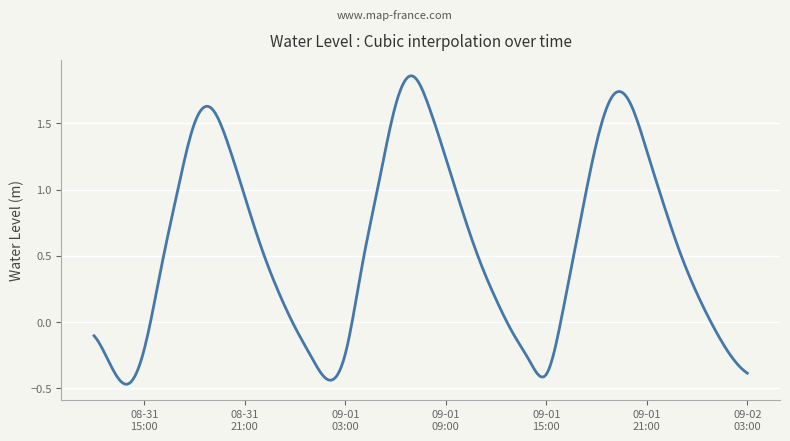

What is the difference between the maximum and minimum values?

2.3